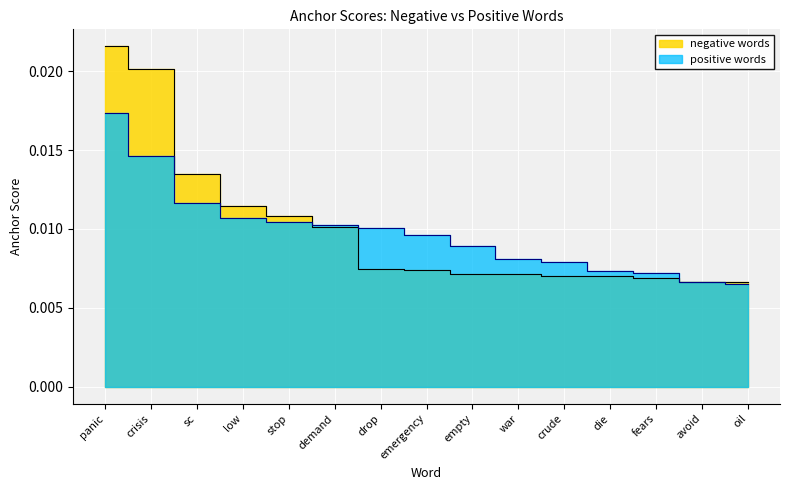

At which label does positive words reach its minimum?

oil